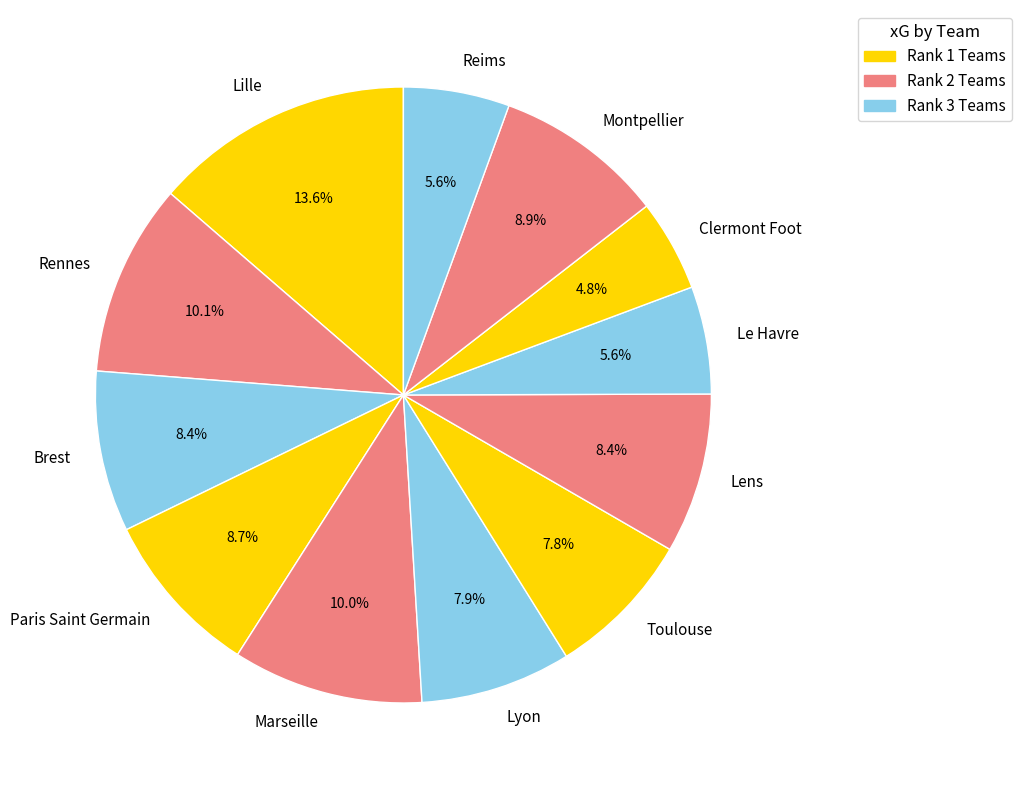

To the nearest percent, what portion does Lyon represent?

8%